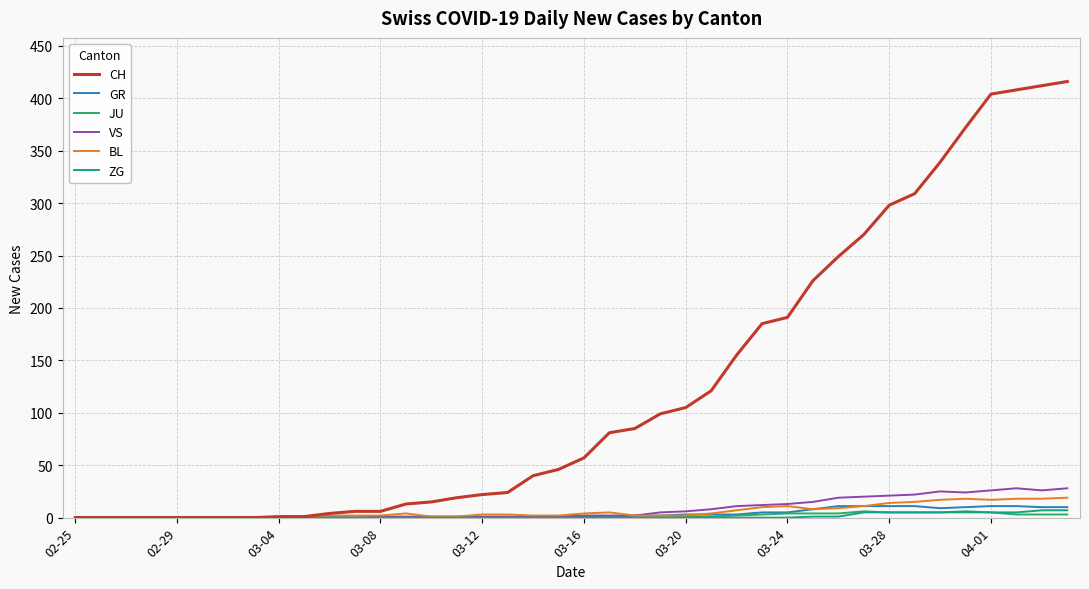

Which series has the largest range (max minus min)?

CH